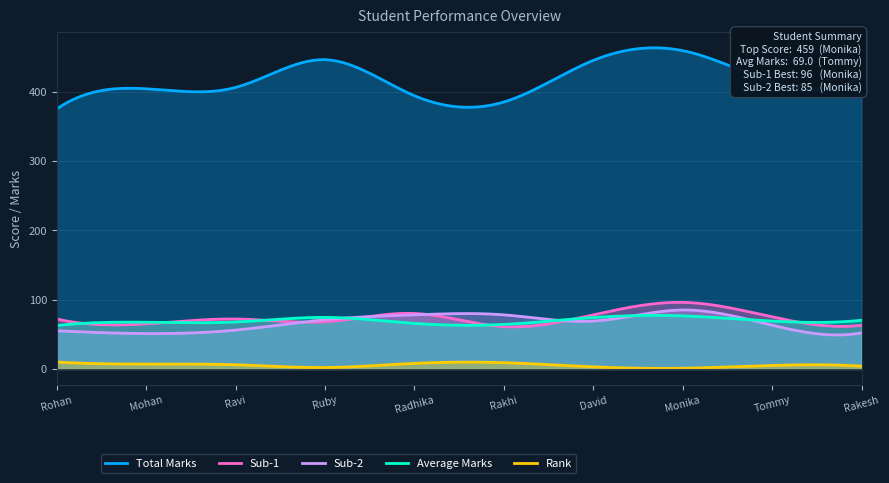

How many interior local peaks does the Rank series have?

2